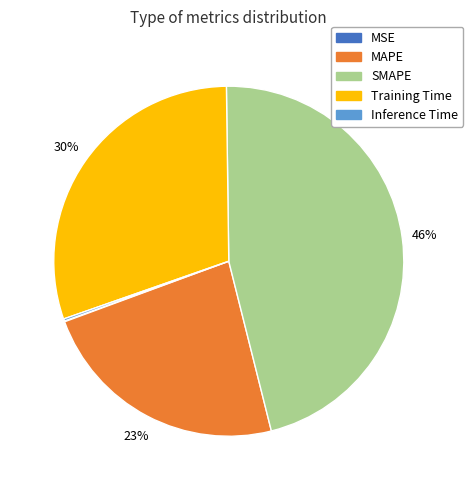

True or false: MAPE accounts for 16% of the total.

False